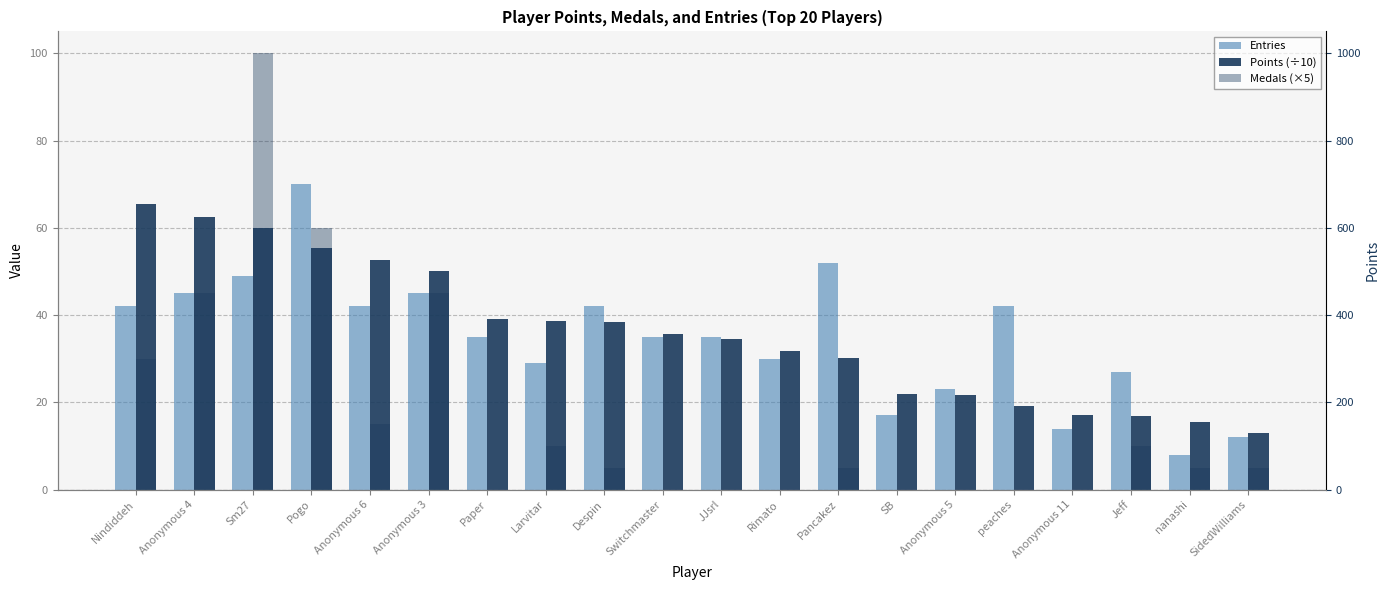

What is the sum of the Entries values at Larvitar and nanashi?

37.0